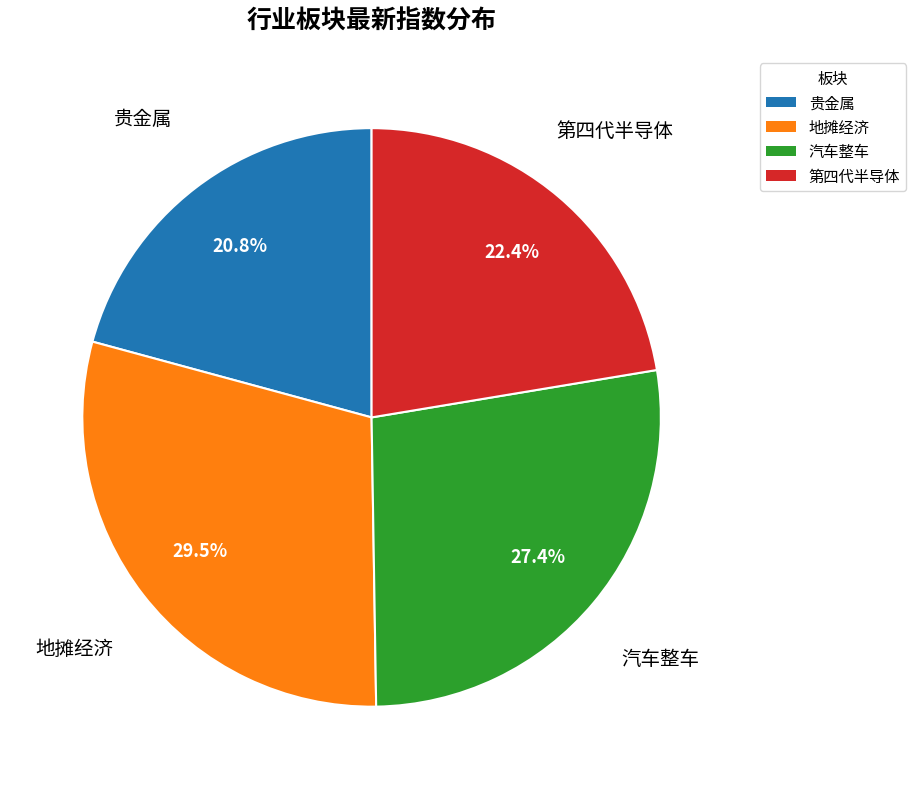

Does 第四代半导体 account for over 50% of the chart?

No